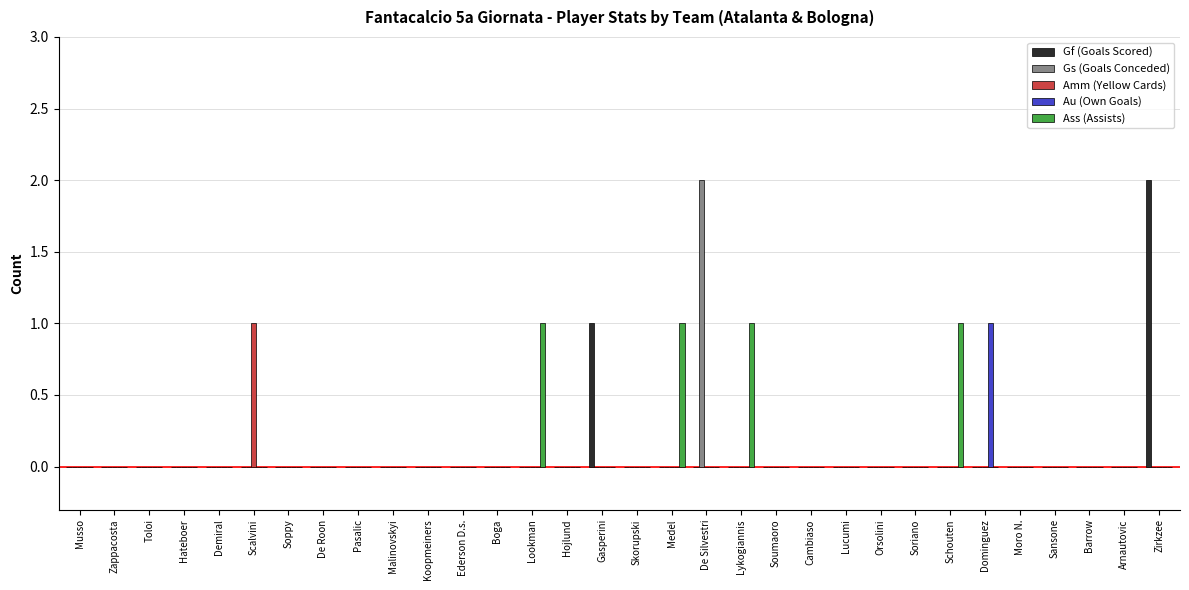

Which category has the highest value in the Gf (Goals Scored) series?

Zirkzee